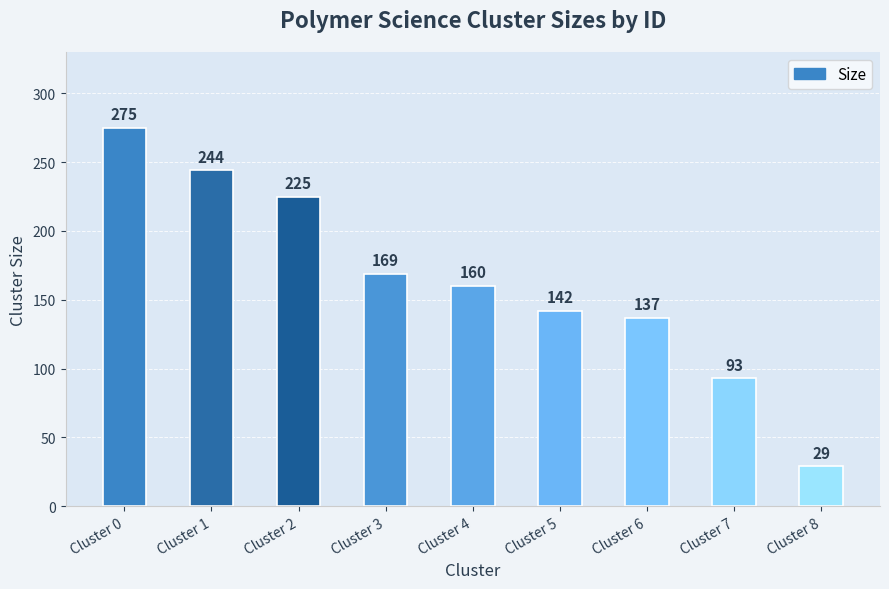

Are the bars grouped side by side (vs. stacked)?

No